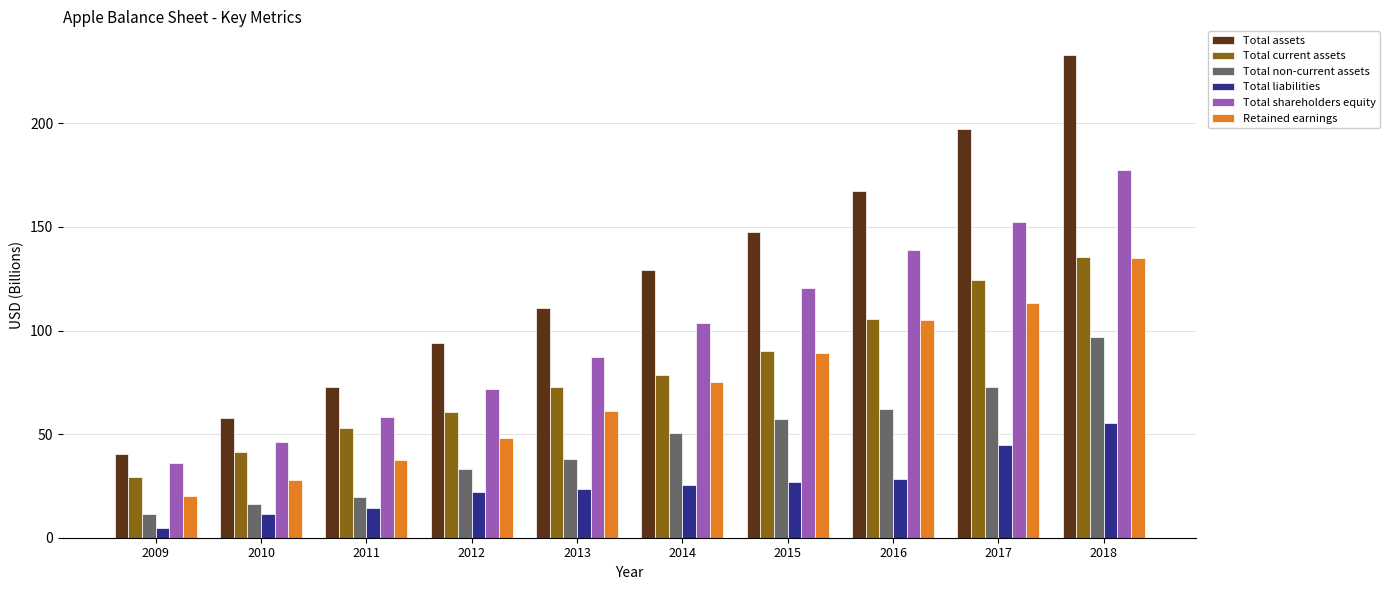

The Total non-current assets series shows 29.8 at 2014. True or false?

False